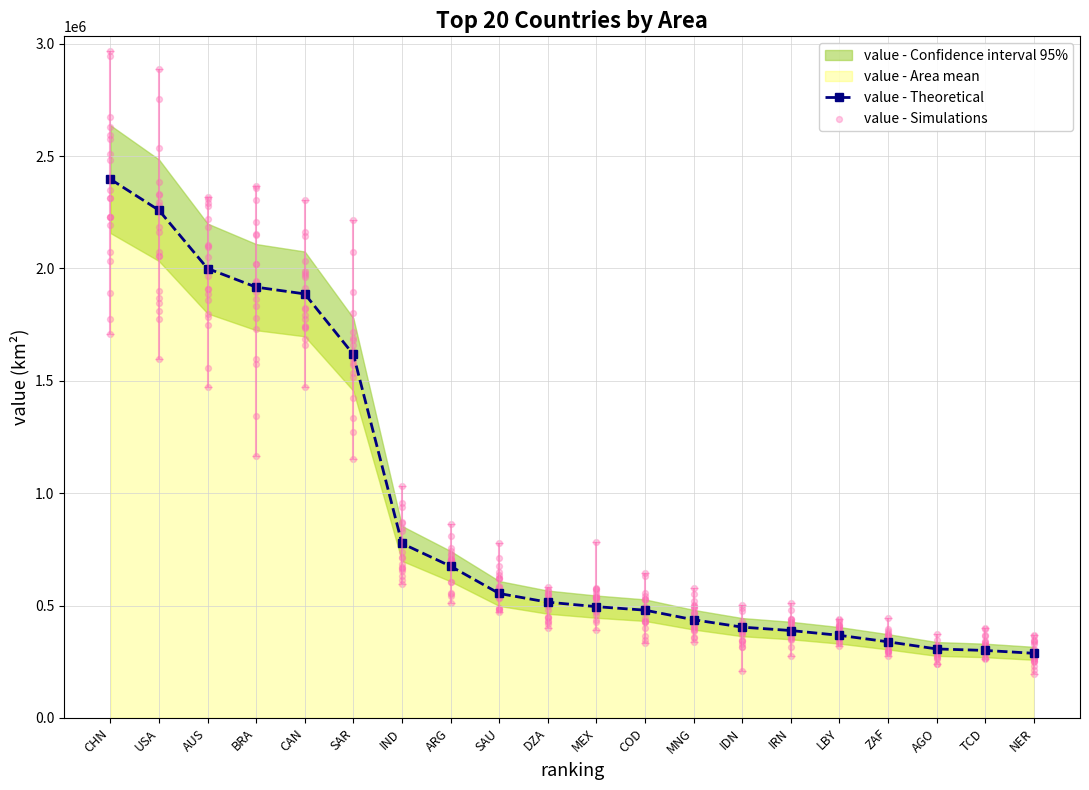

The value of value - Theoretical at AGO is 414436.7. True or false?

False